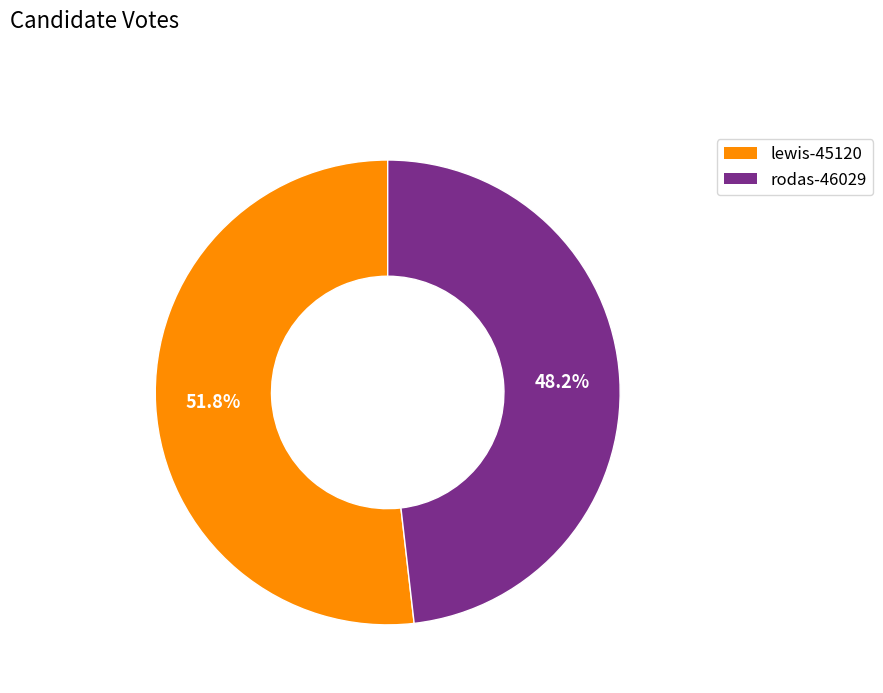

Which slice is the smallest?

rodas-46029